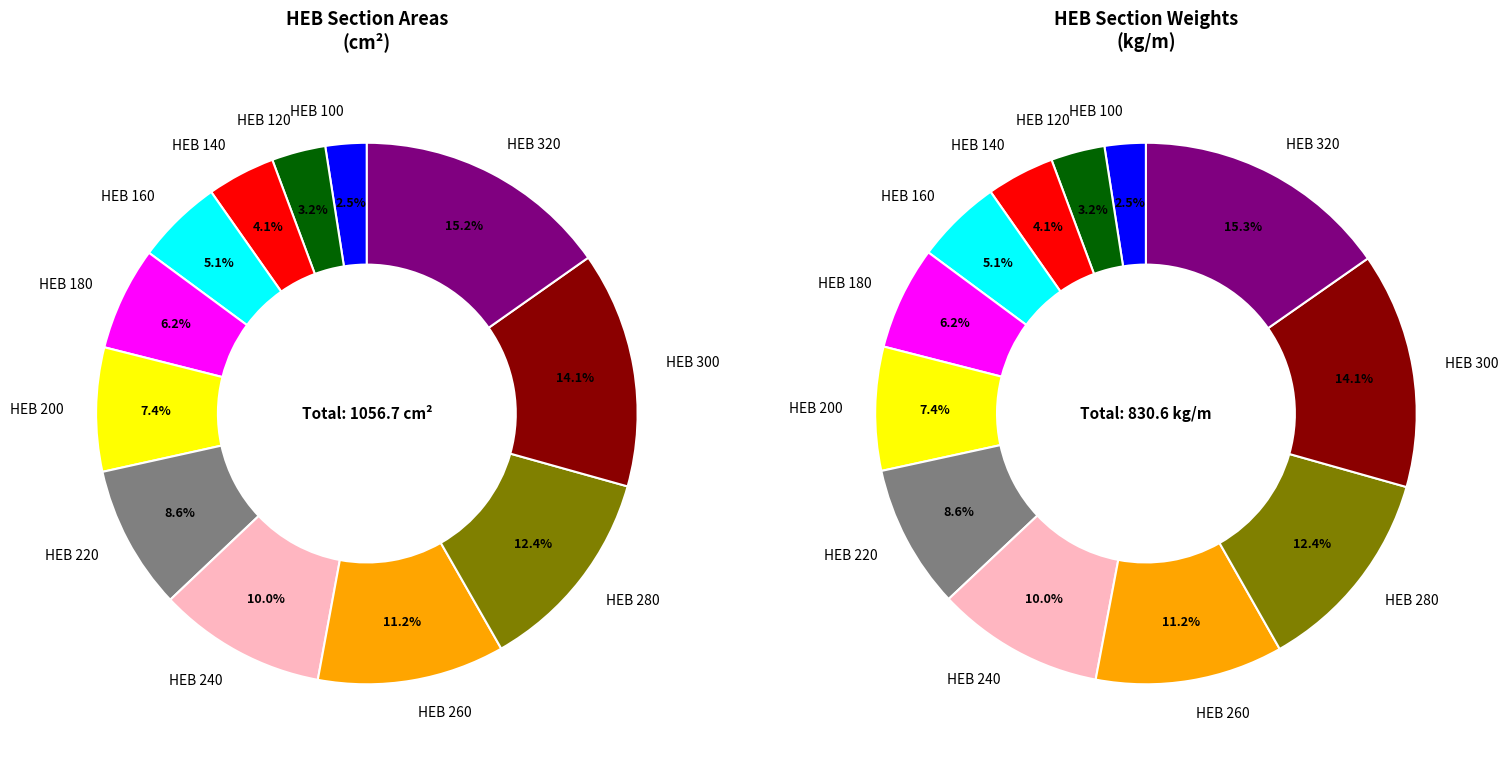

Which has a higher value, 220 or 100?

220